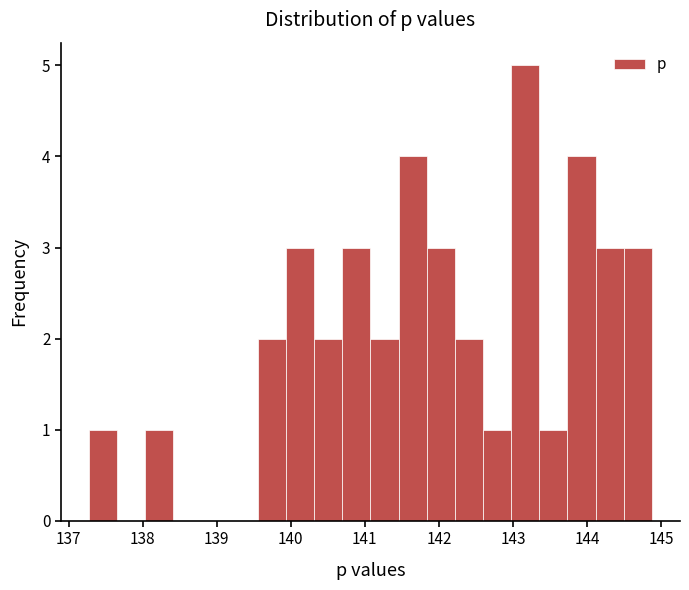

Read against the x-axis, roughly where is the centre of the tallest bar?

143.2